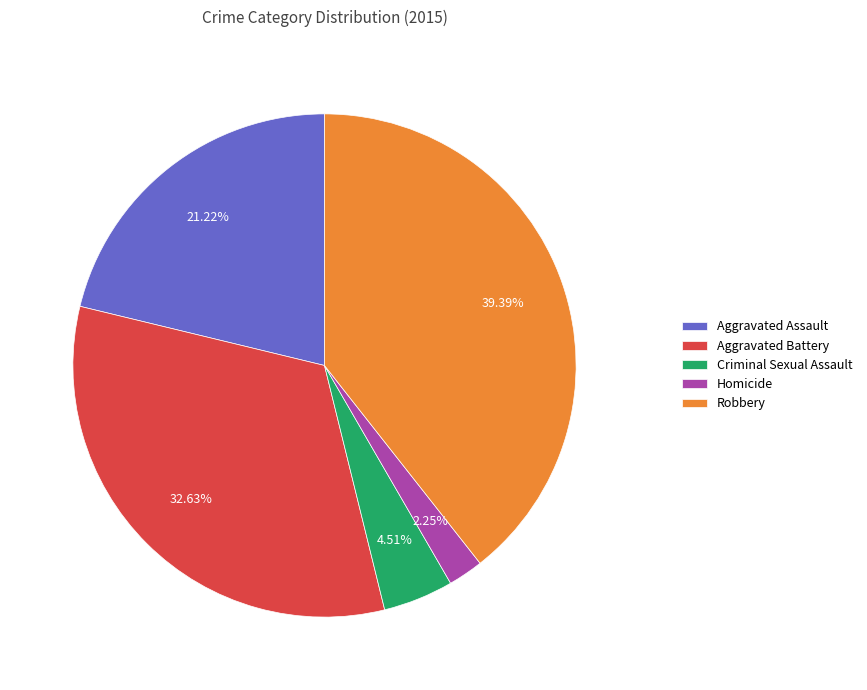

How many segments does this pie chart have?

5